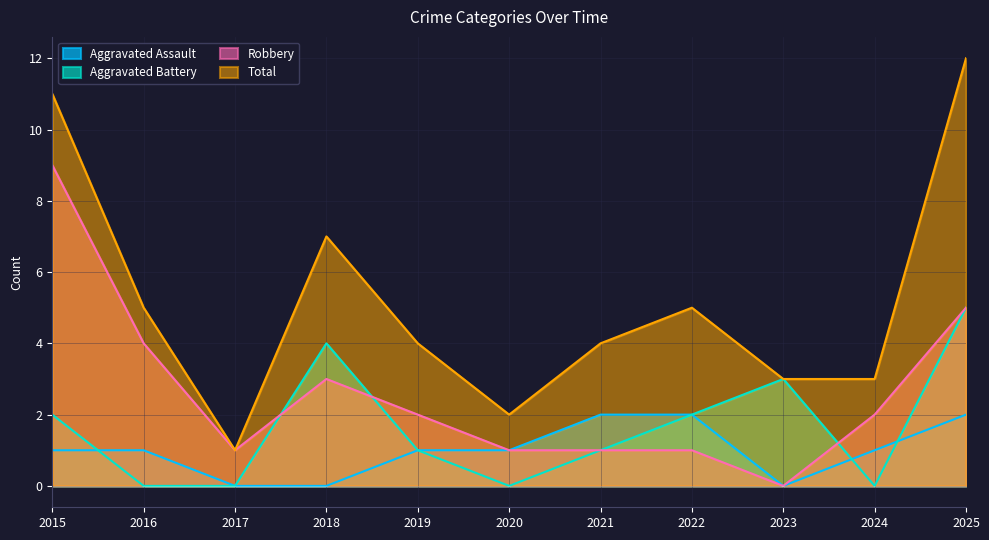

Reading left to right, extract all data points from this chart.

Aggravated Assault: 2015=1	2016=1	2017=0	2018=0	2019=1	2020=1	2021=2	2022=2	2023=0	2024=1	2025=2
Aggravated Battery: 2015=2	2016=0	2017=0	2018=4	2019=1	2020=0	2021=1	2022=2	2023=3	2024=0	2025=5
Robbery: 2015=9	2016=4	2017=1	2018=3	2019=2	2020=1	2021=1	2022=1	2023=0	2024=2	2025=5
Total: 2015=11	2016=5	2017=1	2018=7	2019=4	2020=2	2021=4	2022=5	2023=3	2024=3	2025=12